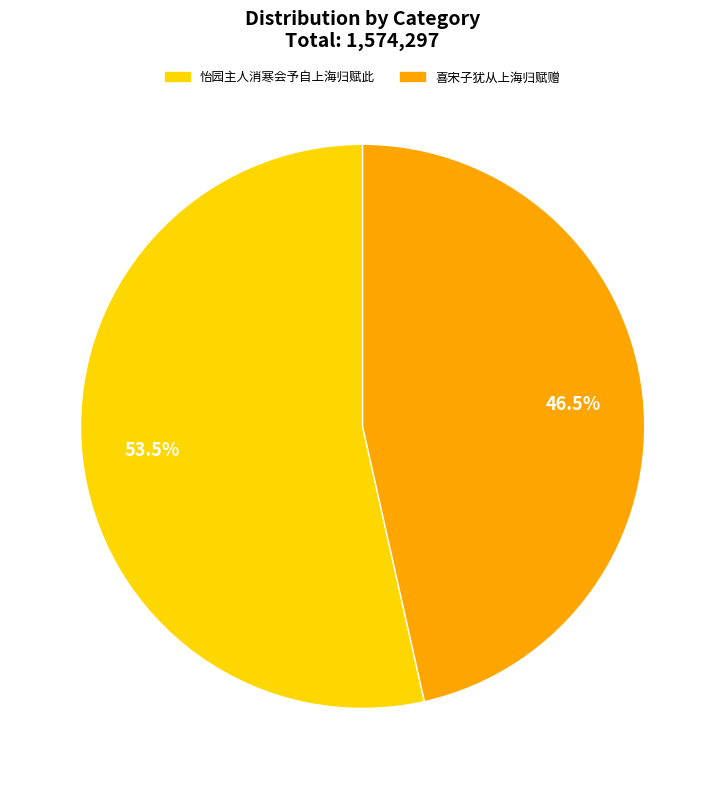

How much of the chart is everything except 怡园主人消寒会予自上海归赋此?

46.5%